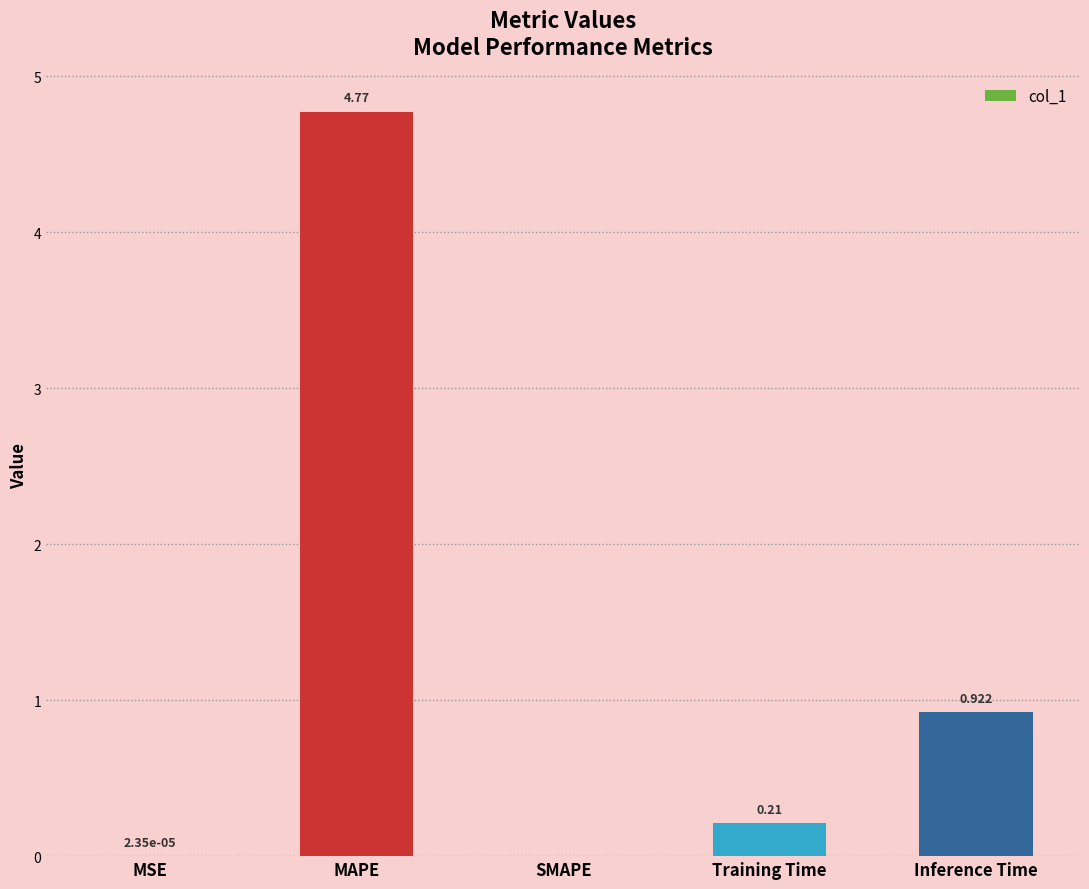

Does the chart contain stacked bars?

No